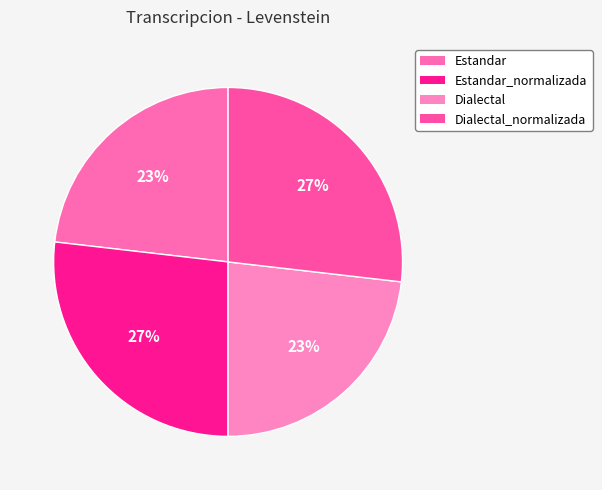

The Dialectal_normalizada slice represents 27% of the pie. True or false?

True